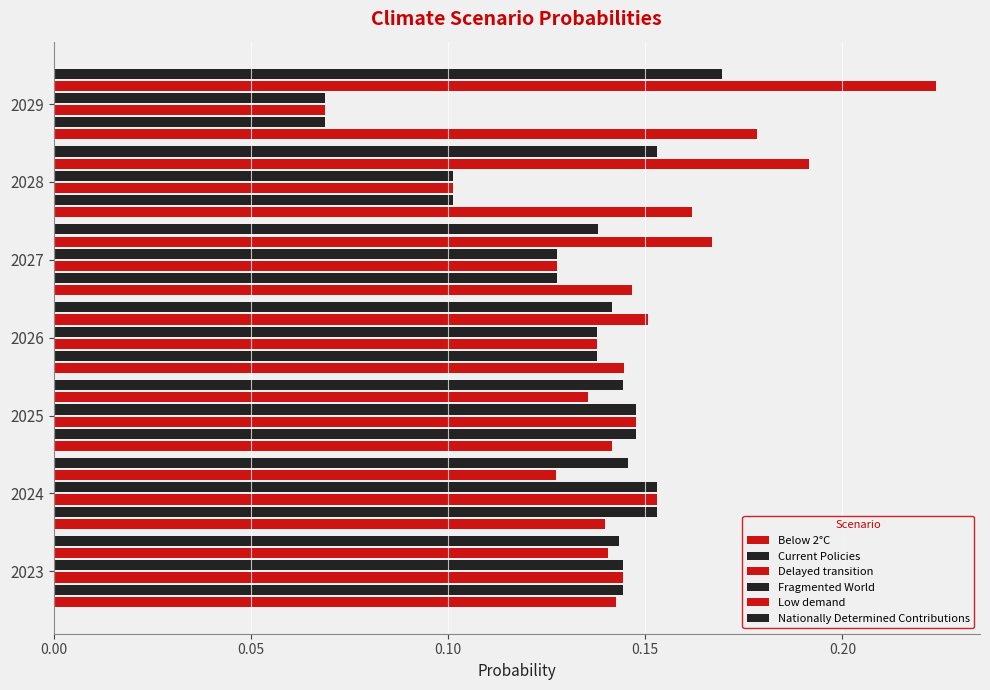

How many data points does each series have?

7